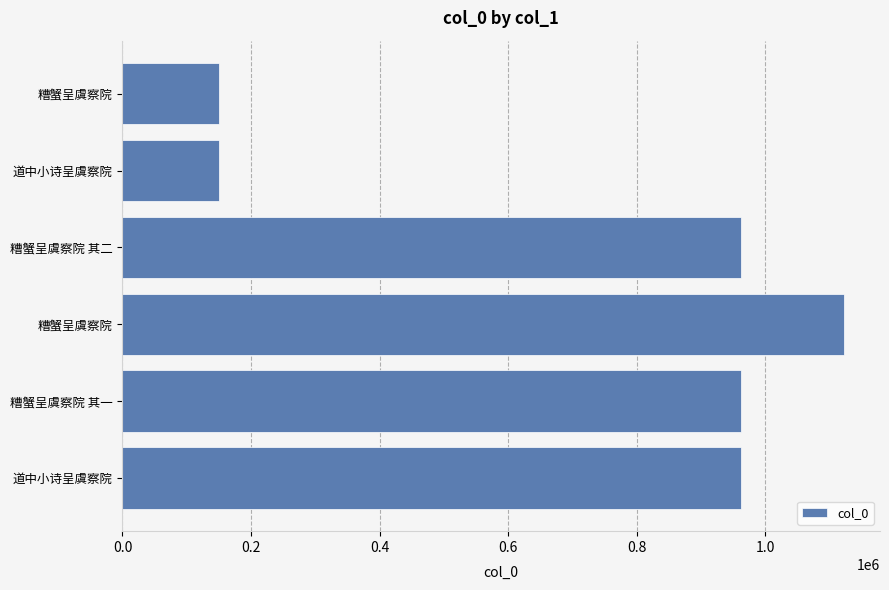

Are the bars horizontal?

Yes